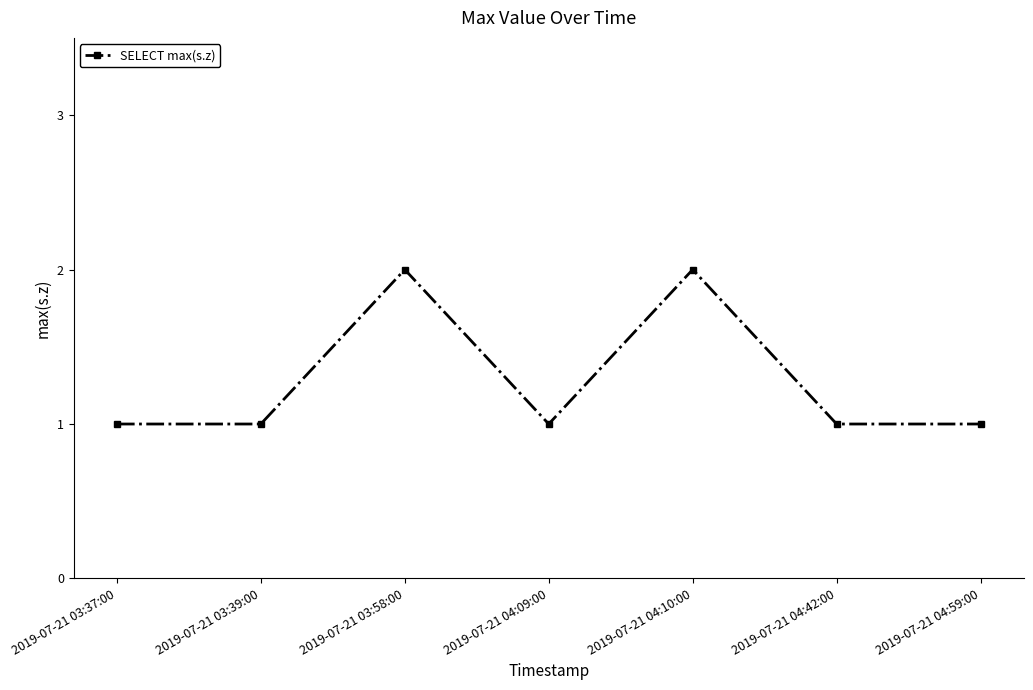

Read the value at 2019-07-21 04:10:00.

2